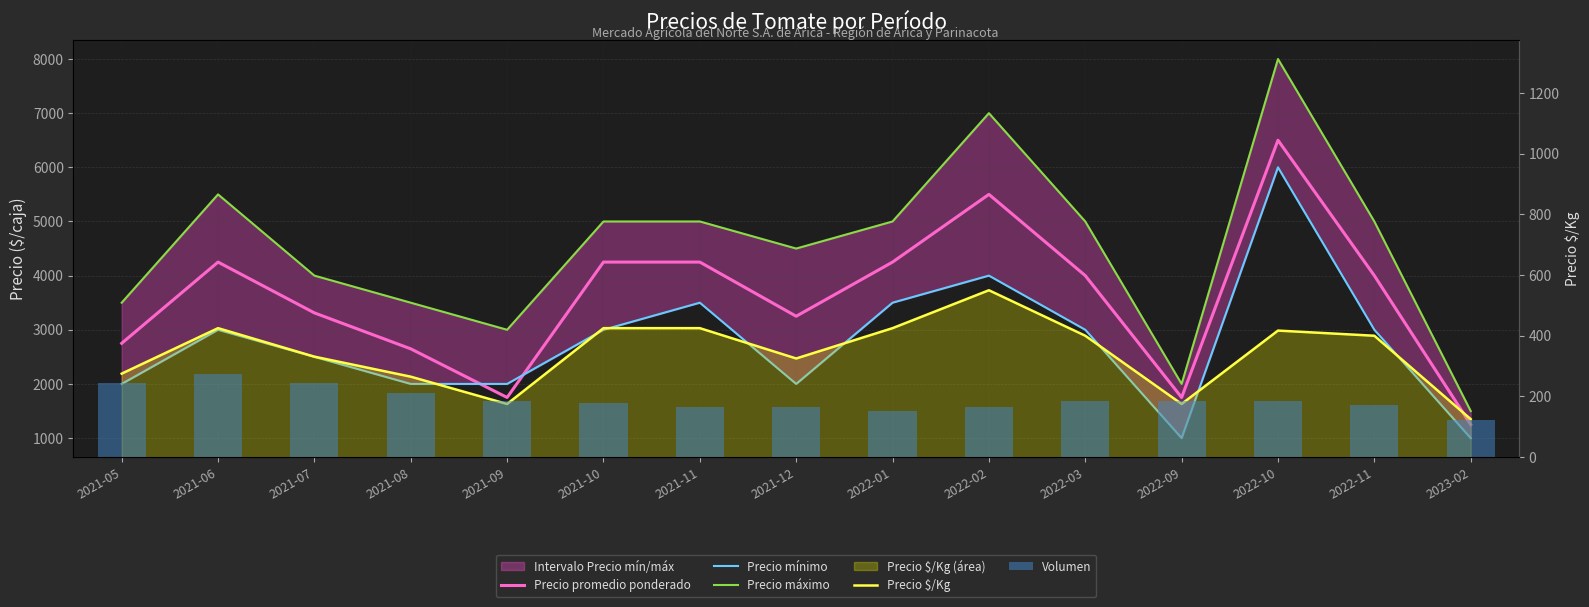

What is the label of the 1st bar from the right?

2023-02